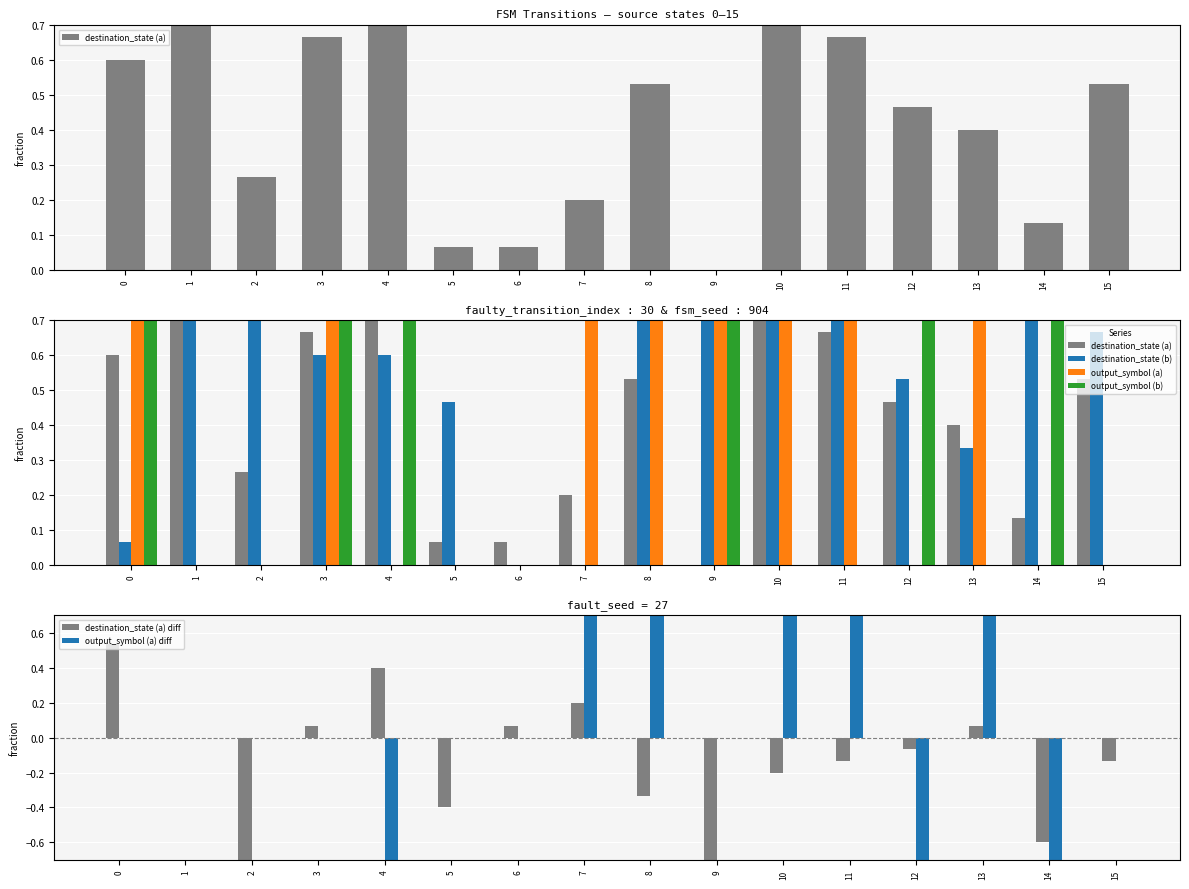

What is the average value of the destination_state (b) series?

0.6